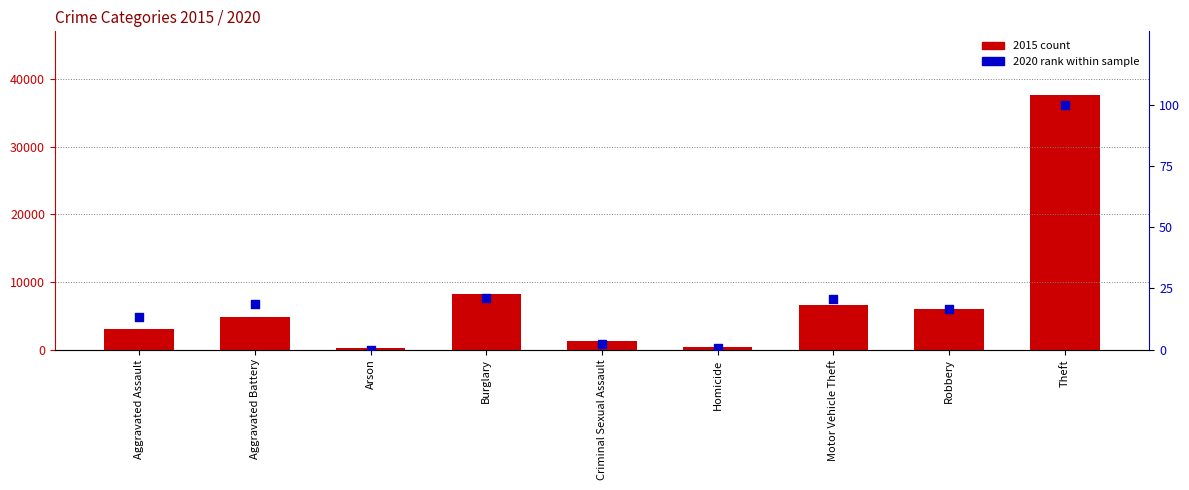

Which series reaches the minimum Y coordinate?

2020 % rank